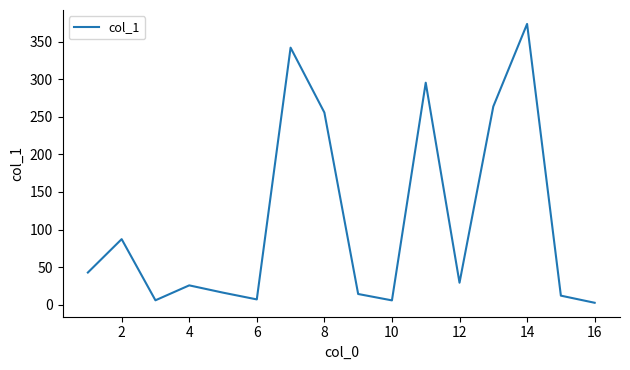

What is the greatest value displayed?

373.9